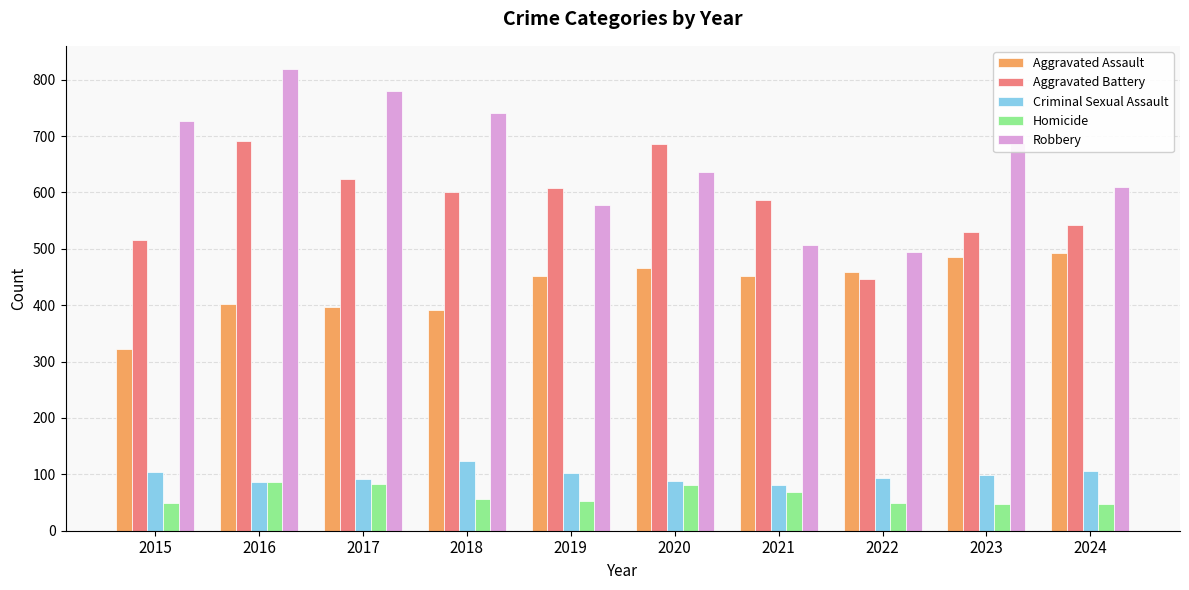

Which series changed the most between 2021 and 2024?

Robbery